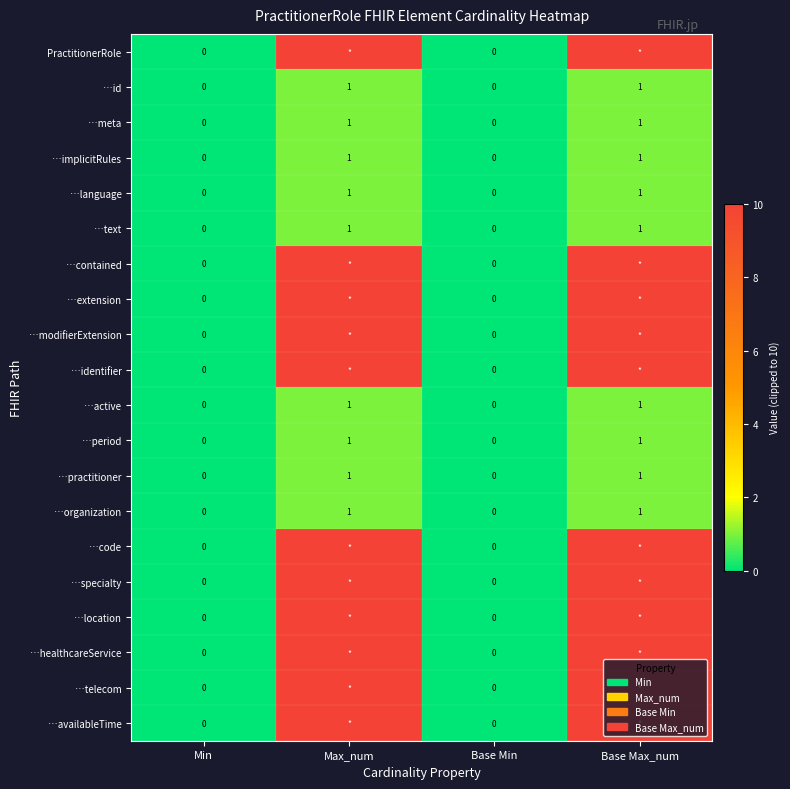

True or false: …language has a value of 0 at Max_num.

False